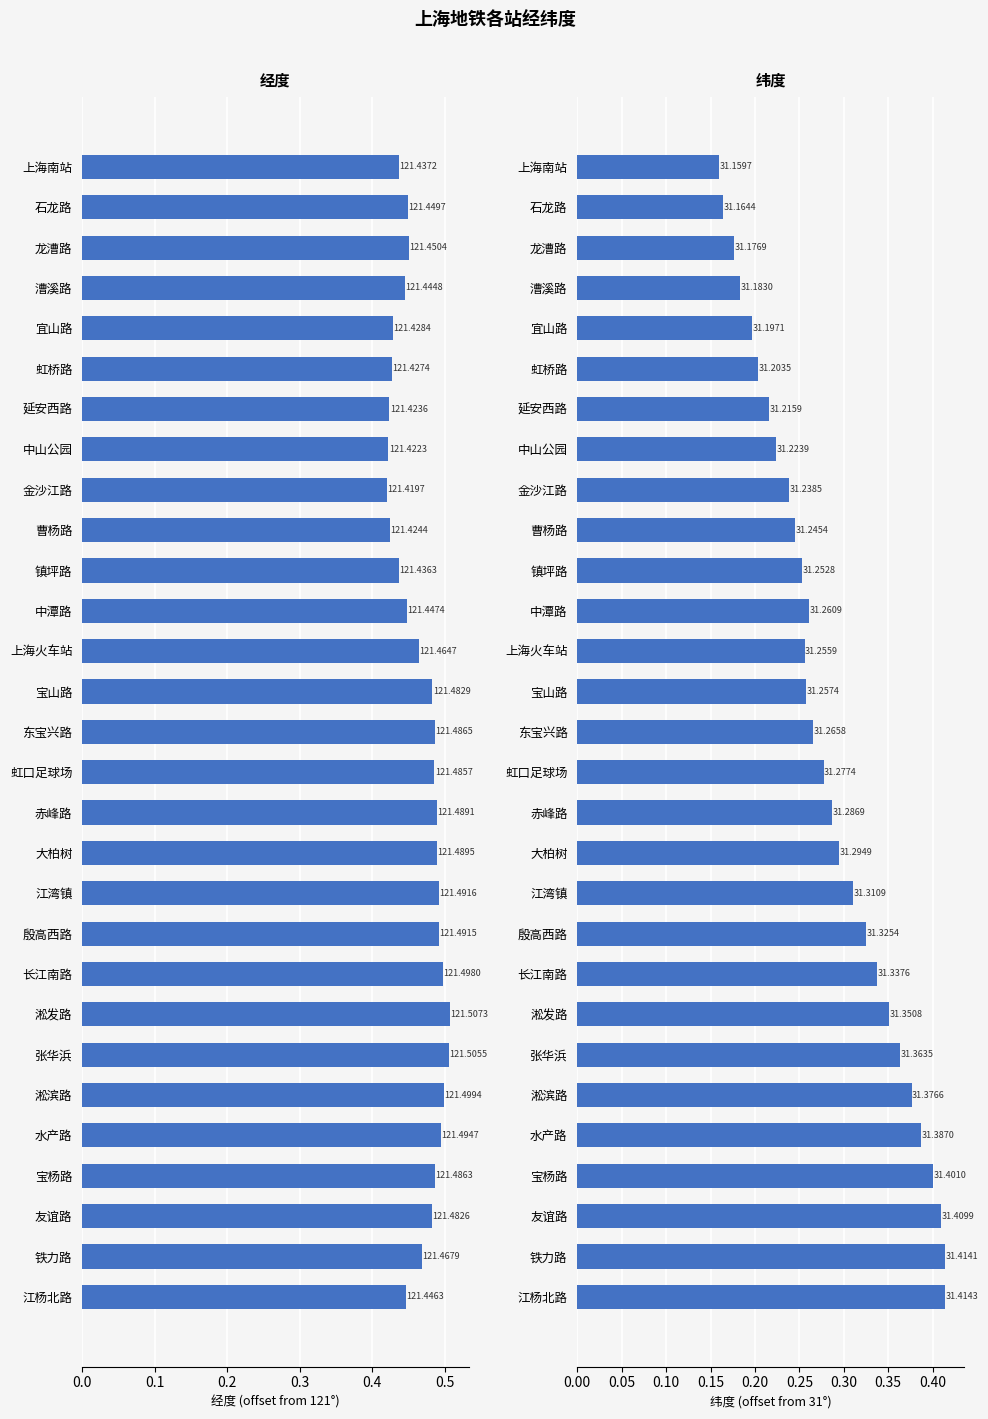

Count the number of data series in this chart.

2